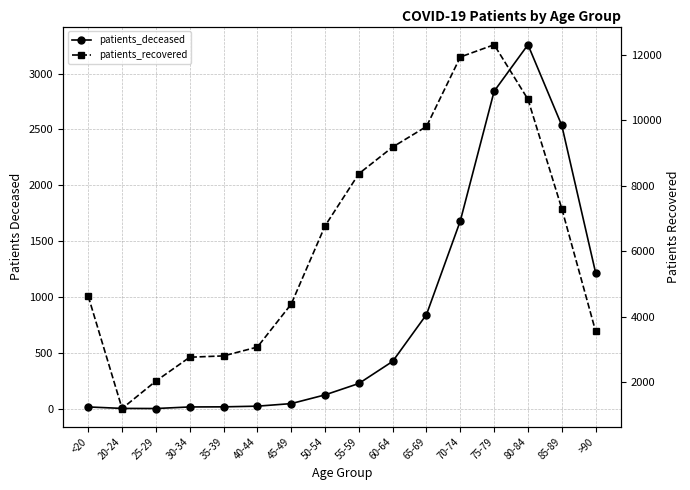

What is the minimum value shown in the chart?

3